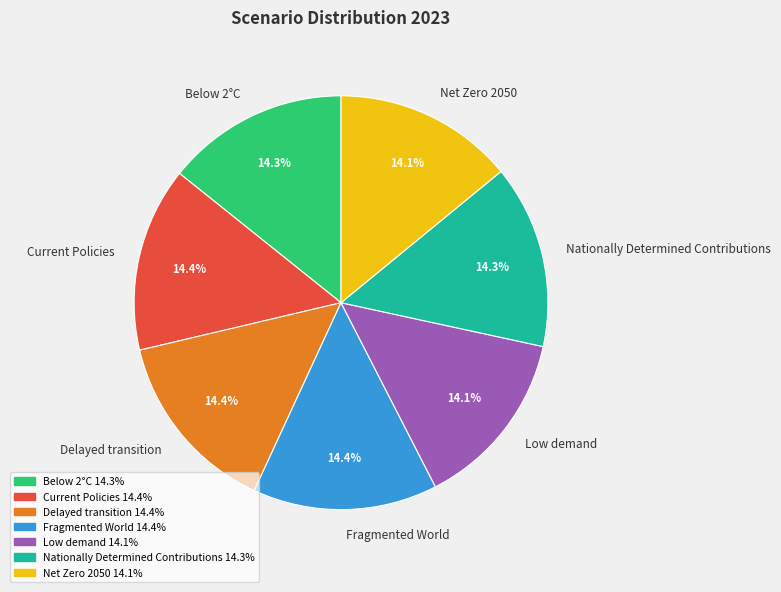

The Low demand slice represents 28% of the pie. True or false?

False